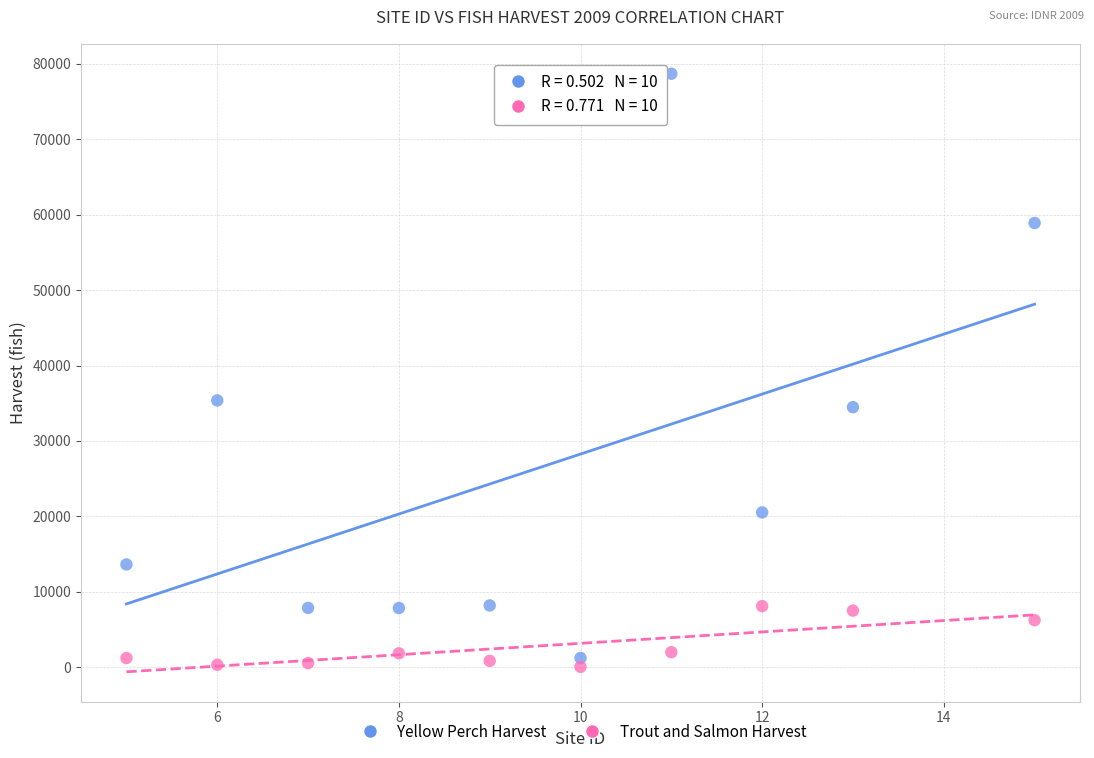

What are all the series names shown in the legend?

Yellow Perch Harvest, Trout and Salmon Harvest